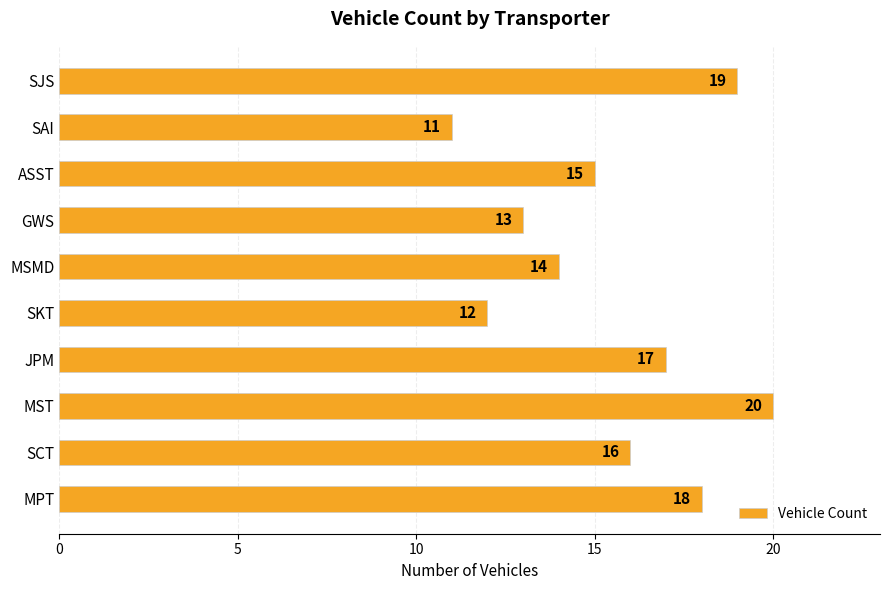

Which has a higher value, SCT or MPT?

MPT